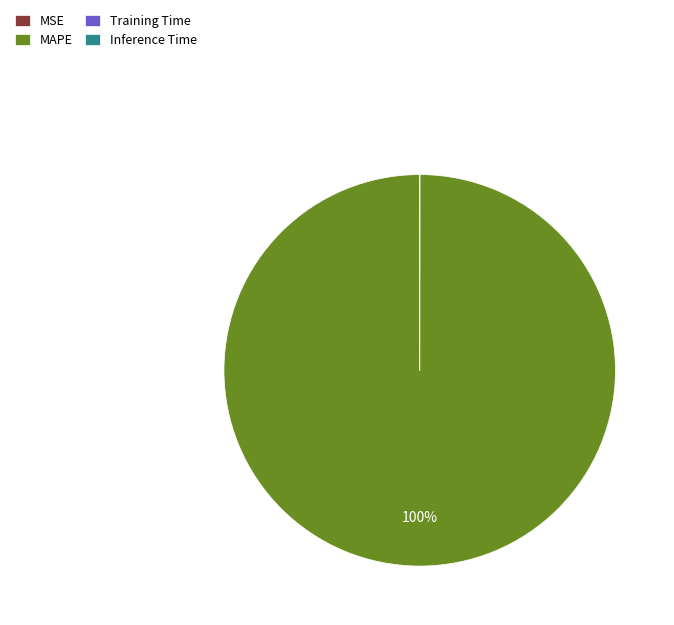

To the nearest percent, what portion does MAPE represent?

100%